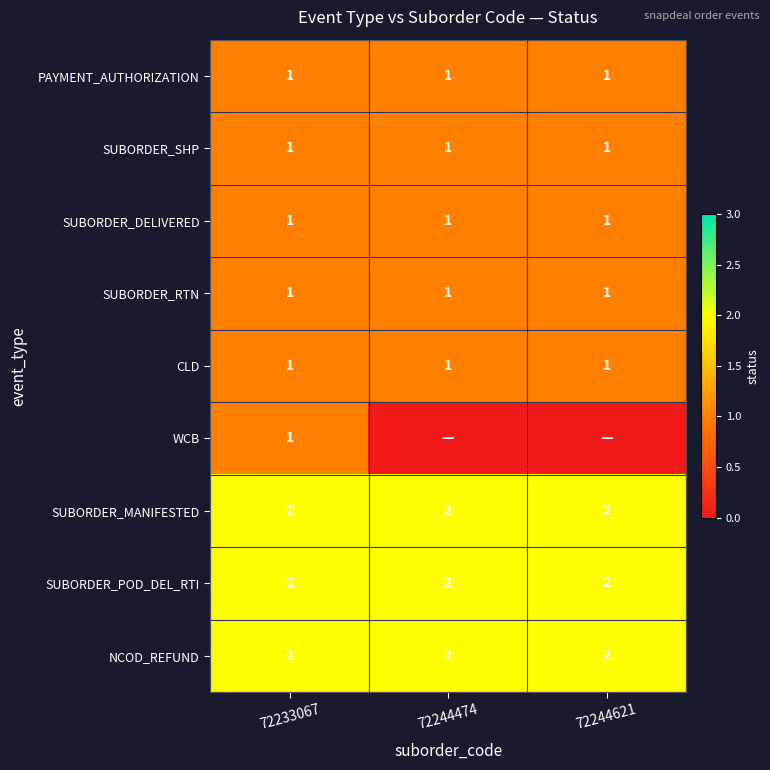

What is the greatest value displayed?

2